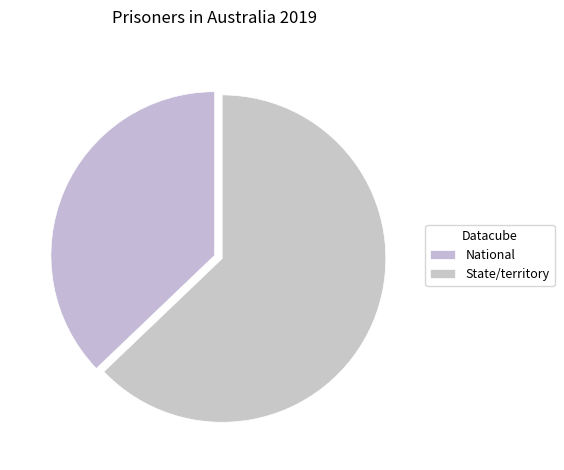

To the nearest percent, what is the difference between the National and State/territory slice percentages?

26%